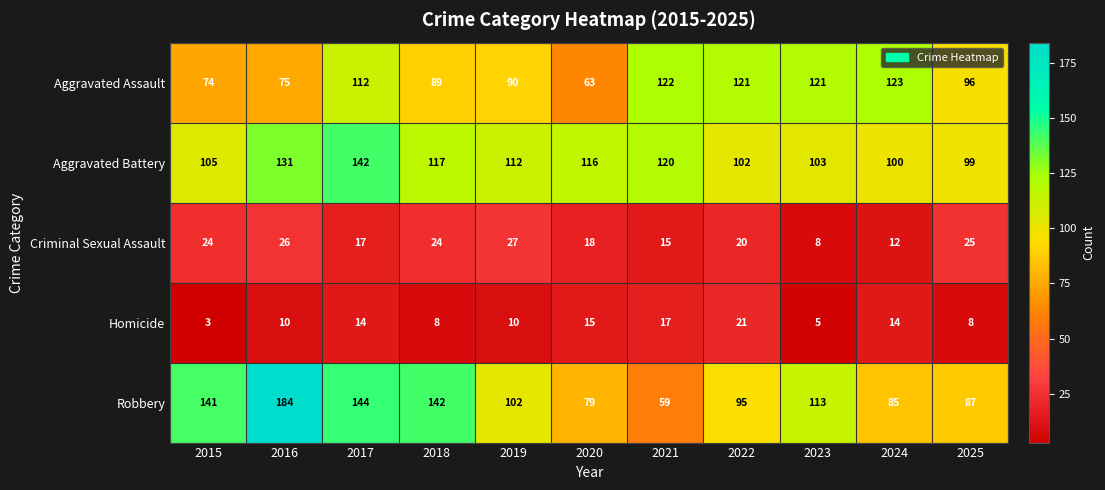

Which series has the largest range (max minus min)?

Robbery